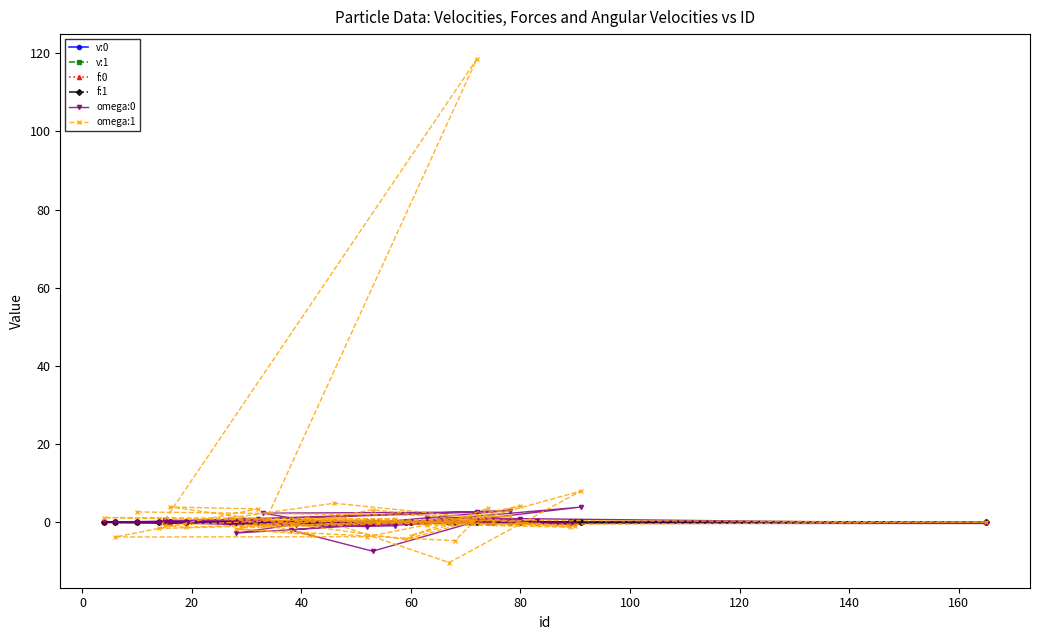

Reading left to right, what are all the values shown in this chart?

v:0: 0.0	0.0	0.0	0.0	0.0	0.0	0.0	0.0	0.0	0.0	0.0	0.0	0.0	0.0	0.0	0.0	0.0	0.0	0.0	0.0	0.0	0.0	0.0	0.0	0.0	0.0	0.0	0.0	0.0	-0.0	0.0	-0.0	0.0	-0.0	0.0	-0.0	0.0	0.0	0.0	0.0
v:1: 0.0	0.0	-0.0	0.0	0.0	0.0	0.0	-0.0	0.0	-0.0	0.0	0.0	-0.0	0.0	-0.0	-0.0	0.0	-0.0	0.0	0.0	0.0	0.0	0.0	0.0	-0.0	-0.0	-0.0	-0.0	-0.0	-0.0	0.0	0.0	0.0	0.0	-0.0	0.0	0.0	0.0	0.0	-0.0
f:0: -0.0	-0.0	0.0	-0.0	-0.0	-0.0	0.0	-0.0	-0.0	-0.0	-0.0	-0.0	-0.0	-0.0	0.0	0.0	-0.0	0.0	0.0	0.0	0.0	0.0	0.0	0.0	0.0	0.0	0.0	0.0	0.0	-0.0	0.0	-0.0	0.0	0.0	0.0	0.0	0.0	0.0	0.0	0.0
f:1: -0.0	0.0	0.0	0.0	-0.0	-0.0	0.0	-0.0	-0.0	-0.0	-0.0	-0.0	-0.0	-0.0	-0.0	-0.0	0.0	-0.0	-0.0	0.0	0.0	0.0	0.0	-0.0	-0.0	-0.0	-0.0	0.0	-0.0	-0.0	0.0	0.0	0.0	0.0	0.0	0.0	-0.0	0.0	0.0	0.0
omega:0: -0.0	3.0	-2.0	-7.4	-0.2	-0.0	2.6	2.3	-0.5	-0.0	0.5	0.0	-0.8	0.1	0.4	-0.7	0.0	0.0	-0.4	0.4	-0.2	-0.3	-0.0	0.7	0.1	-2.8	0.7	0.0	0.0	0.8	-1.1	0.1	0.8	-0.0	-0.0	3.9	-0.1	-0.3	-0.3	1.2
omega:1: 2.6	1.5	-0.8	3.2	0.4	-1.6	118.4	-1.0	0.8	1.2	-0.8	-1.3	0.9	1.2	-0.5	0.6	-1.4	0.4	-1.0	1.0	-0.2	-1.3	4.9	1.1	-3.2	-1.7	-4.7	3.6	-3.4	4.2	-3.7	-3.8	3.4	3.9	-4.4	8.0	-10.3	0.6	0.1	-0.7